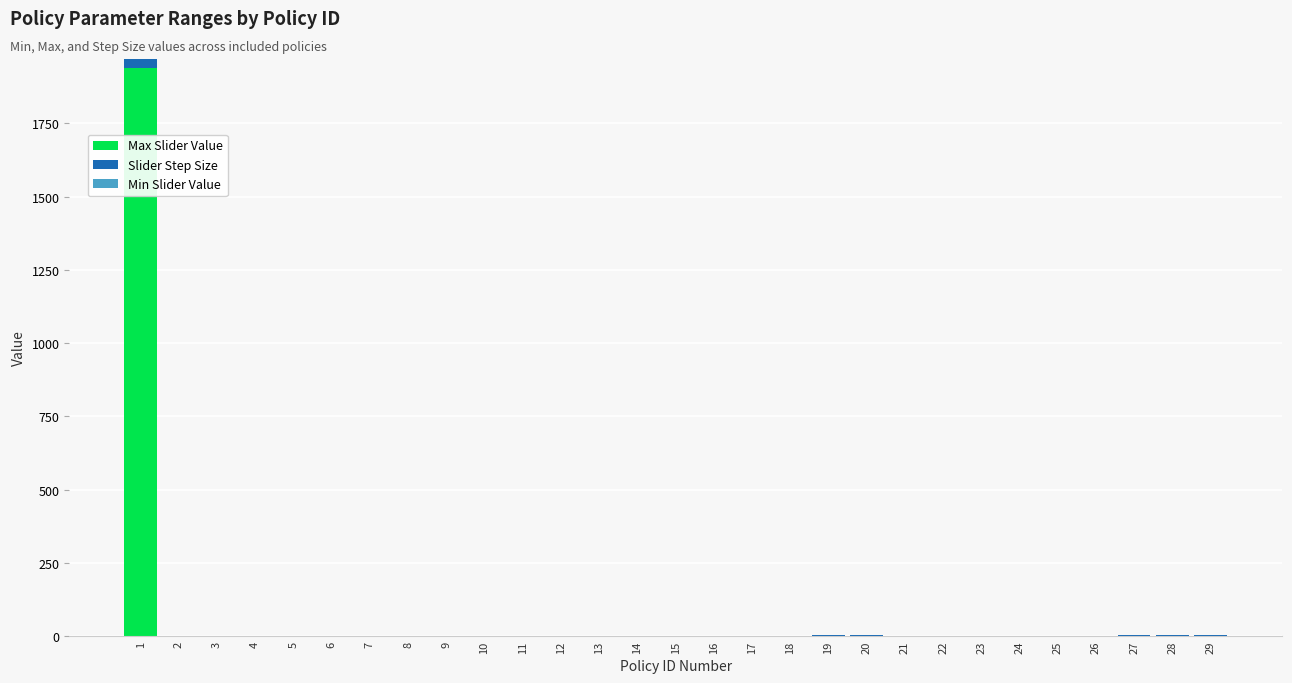

What is the sum of all Max Slider Value values?

1953.1